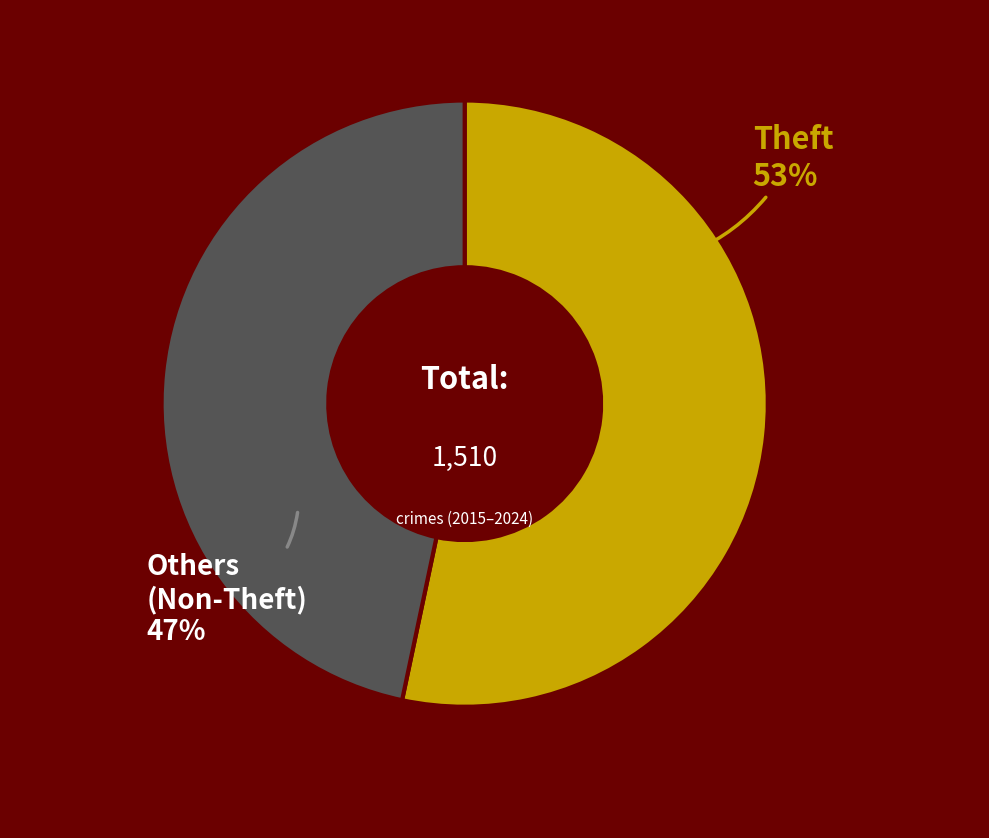

How many slices are in this pie chart?

2